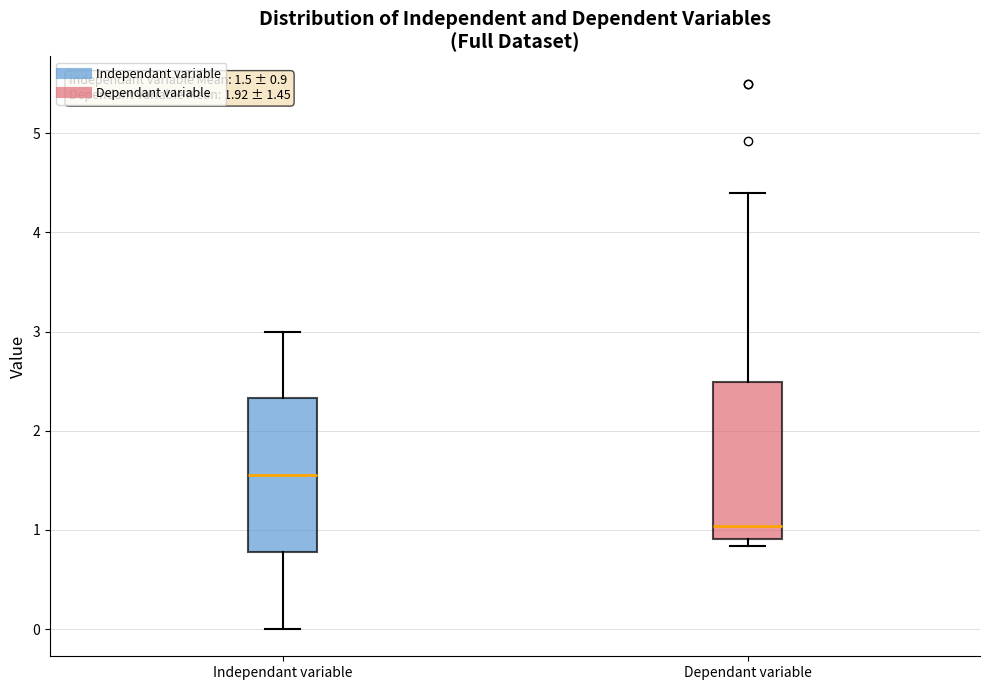

Which box has the highest median line?

Independant variable